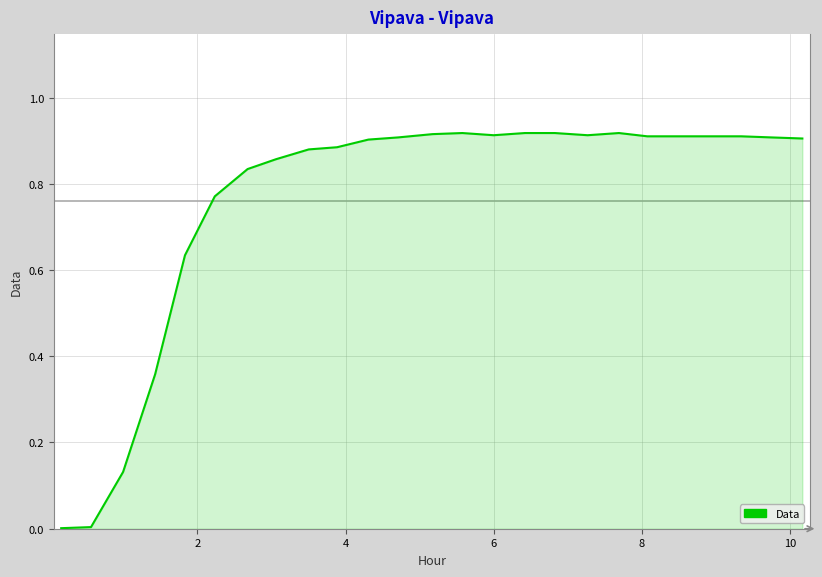

What is the difference between the maximum and second lowest values?

0.9